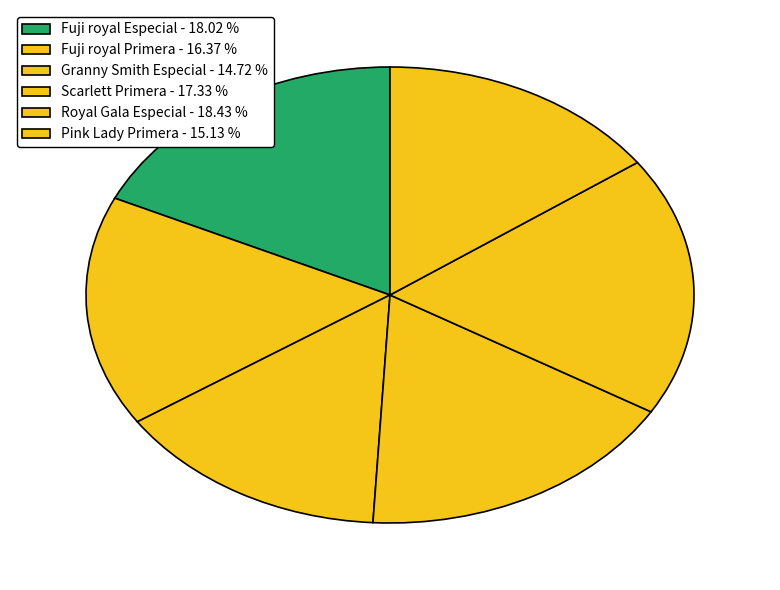

The Royal Gala Especial slice represents 28% of the pie. True or false?

False